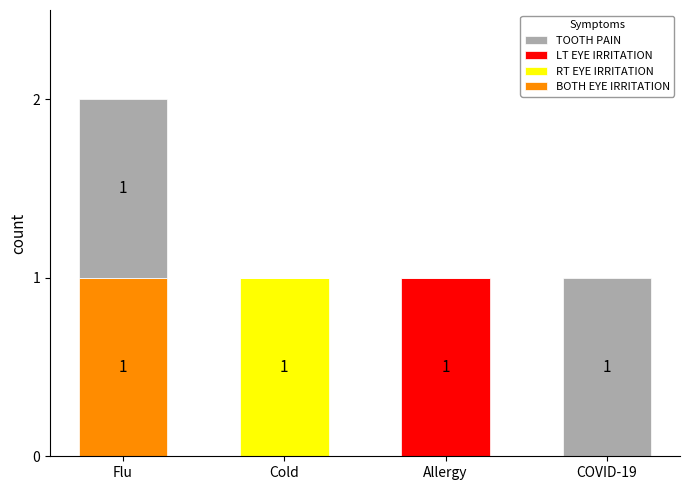

Which category has the highest value in the BOTH EYE IRRITATION series?

Flu